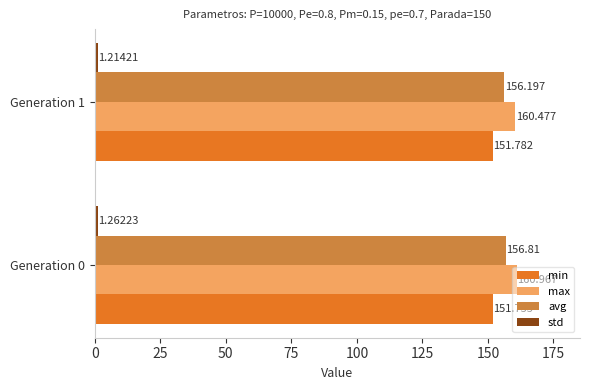

How many series are shown in this chart?

4